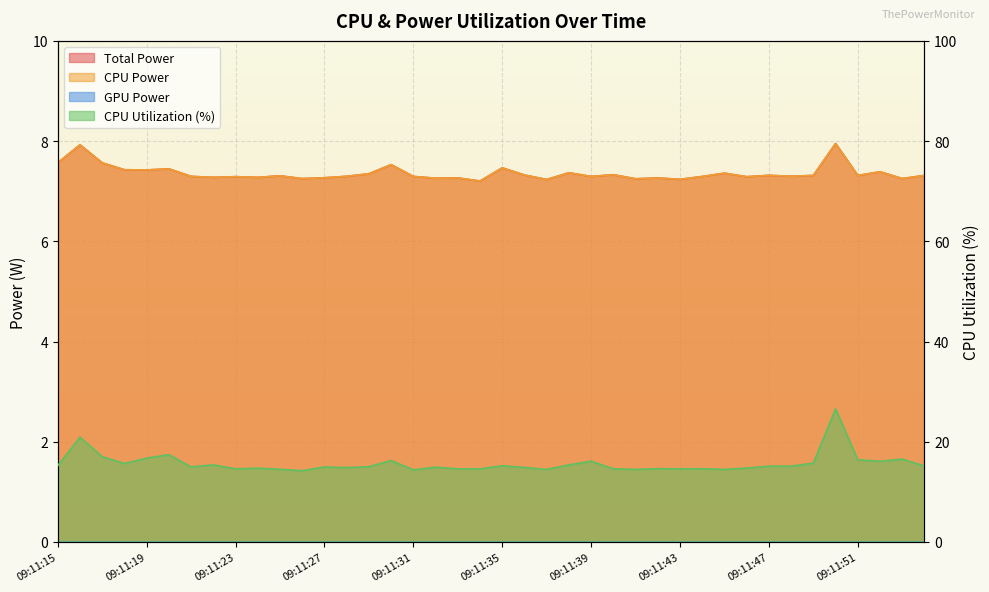

Reading left to right, what are all the values shown in this chart?

Total Power: 7.6	7.9	7.6	7.4	7.4	7.4	7.3	7.3	7.3	7.3	7.3	7.3	7.3	7.3	7.3	7.5	7.3	7.3	7.3	7.2	7.5	7.3	7.2	7.4	7.3	7.3	7.2	7.3	7.2	7.3	7.4	7.3	7.3	7.3	7.3	8.0	7.3	7.4	7.3	7.3
CPU Power: 7.6	7.9	7.6	7.4	7.4	7.4	7.3	7.3	7.3	7.3	7.3	7.3	7.3	7.3	7.3	7.5	7.3	7.3	7.3	7.2	7.5	7.3	7.2	7.4	7.3	7.3	7.2	7.3	7.2	7.3	7.4	7.3	7.3	7.3	7.3	8.0	7.3	7.4	7.3	7.3
CPU Utilization: 15.2	20.9	17.0	15.7	16.7	17.4	15.0	15.4	14.6	14.7	14.5	14.2	15.0	14.8	15.0	16.2	14.4	14.9	14.6	14.6	15.2	14.9	14.5	15.4	16.1	14.6	14.5	14.6	14.6	14.6	14.5	14.8	15.1	15.1	15.7	26.6	16.4	16.1	16.5	15.2